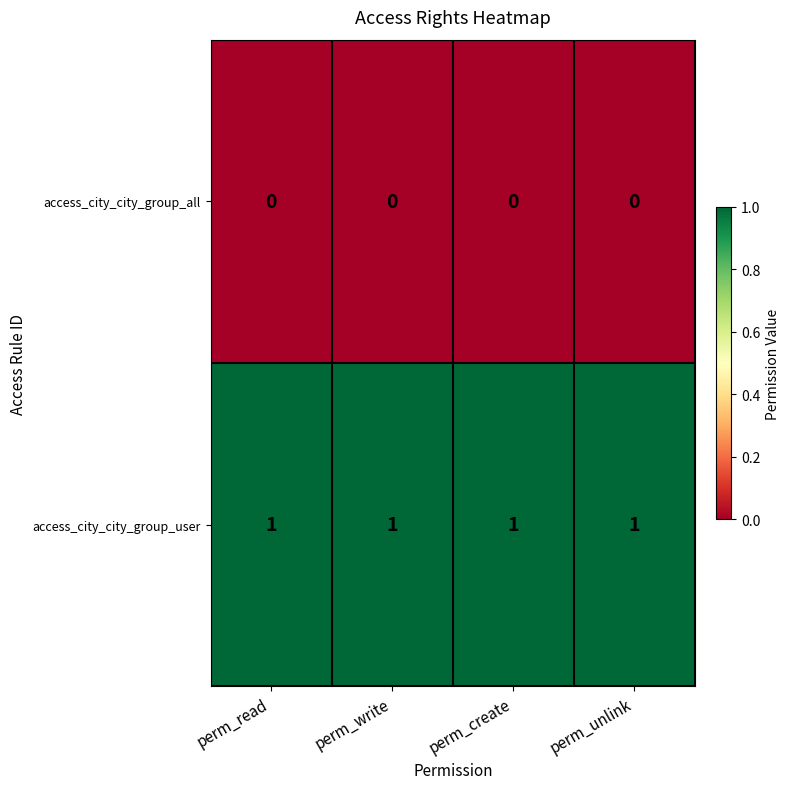

Which series has the largest total across all categories?

access_city_city_group_user